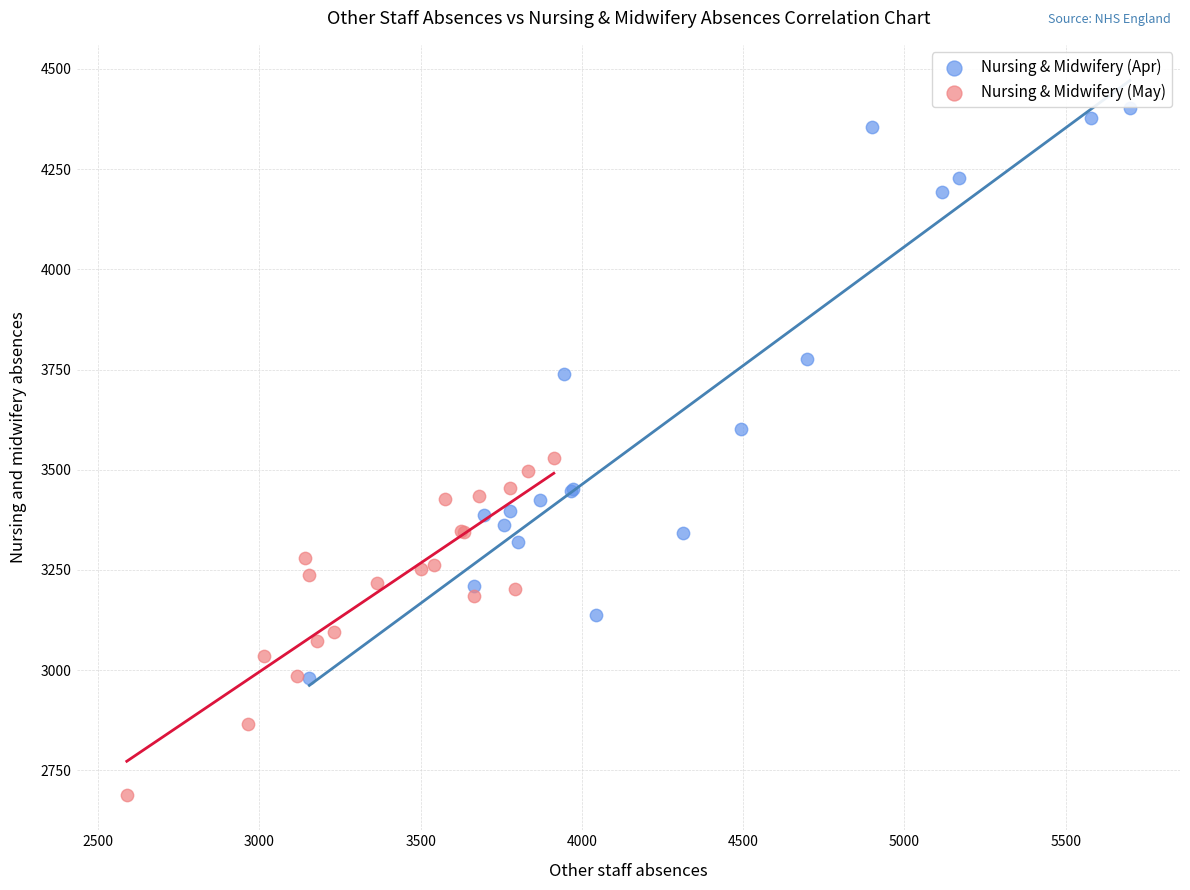

Which series contains the highest Y value?

Nursing & Midwifery (Apr)